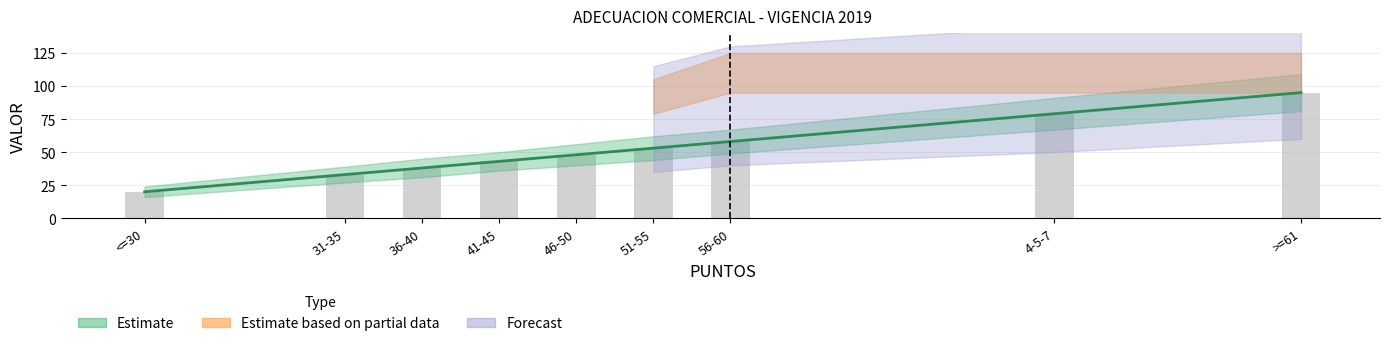

What is the difference between the second highest and minimum values?

59